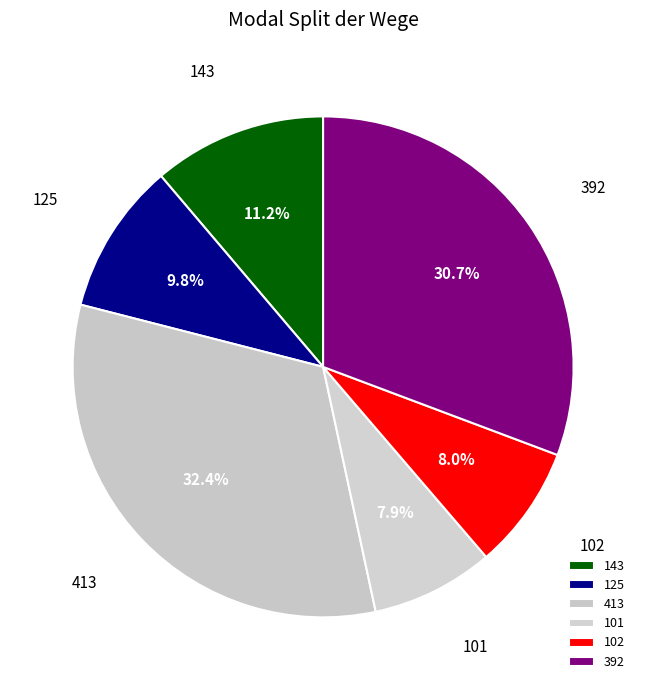

Between 392 and 101, which is larger?

392